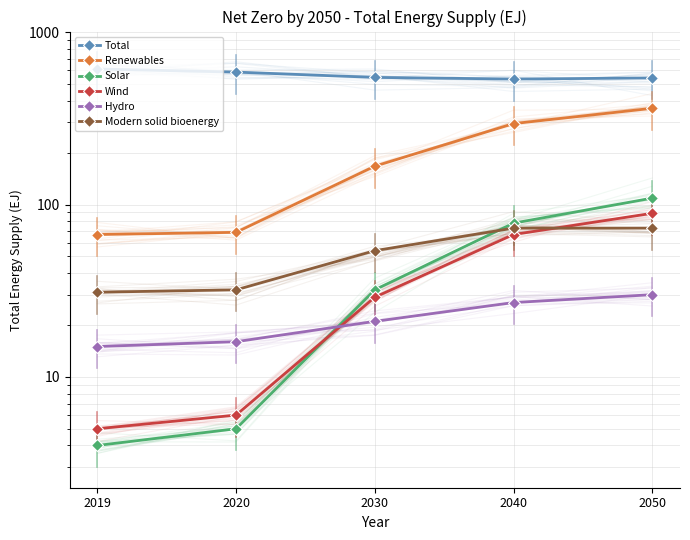

Reading right to left, transcribe all the data shown in this chart.

Total: 2050=543	2040=535	2030=547	2020=587	2019=612
Renewables: 2050=362	2040=295	2030=167	2020=69	2019=67
Solar: 2050=109	2040=78	2030=32	2020=5	2019=4
Wind: 2050=89	2040=67	2030=29	2020=6	2019=5
Hydro: 2050=30	2040=27	2030=21	2020=16	2019=15
Modern solid bioenergy: 2050=73	2040=73	2030=54	2020=32	2019=31